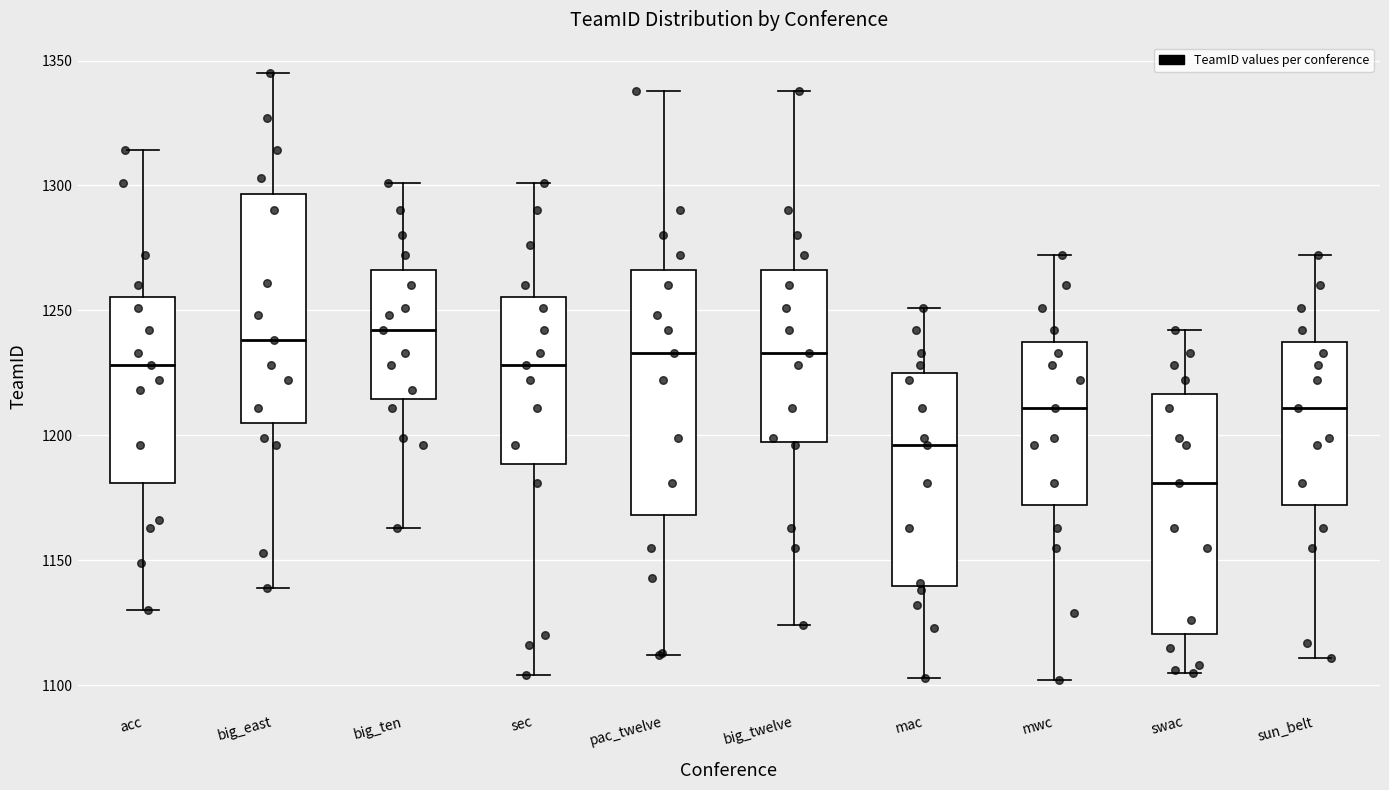

Reading left to right, transcribe this box plot: for each box, give where its median line is, the range the box spans, and where its two whiskers end, as read against the y-axis. The values are not printed on the chart, so give them approximately, as read against the axis.

acc: median 1230, box 1180 to 1255, whiskers 1130 to 1315
big_east: median 1240, box 1205 to 1295, whiskers 1140 to 1345
big_ten: median 1240, box 1215 to 1265, whiskers 1165 to 1300
sec: median 1230, box 1190 to 1255, whiskers 1105 to 1300
pac_twelve: median 1235, box 1170 to 1265, whiskers 1110 to 1340
big_twelve: median 1235, box 1200 to 1265, whiskers 1125 to 1340
mac: median 1195, box 1140 to 1225, whiskers 1105 to 1250
mwc: median 1210, box 1170 to 1240, whiskers 1100 to 1270
swac: median 1180, box 1120 to 1215, whiskers 1105 to 1240
sun_belt: median 1210, box 1170 to 1240, whiskers 1110 to 1270